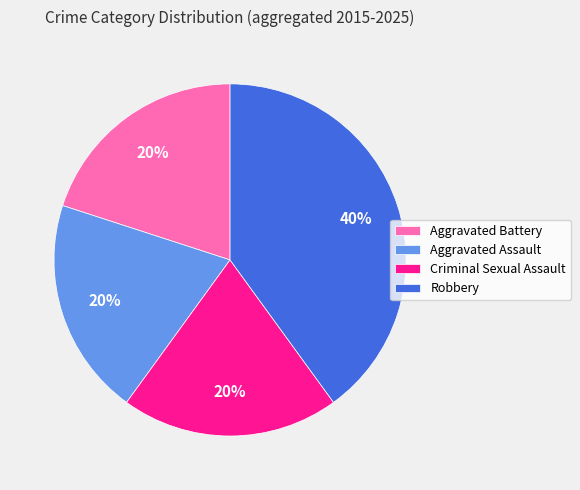

Do Robbery and Aggravated Battery together represent more than half of the pie?

Yes